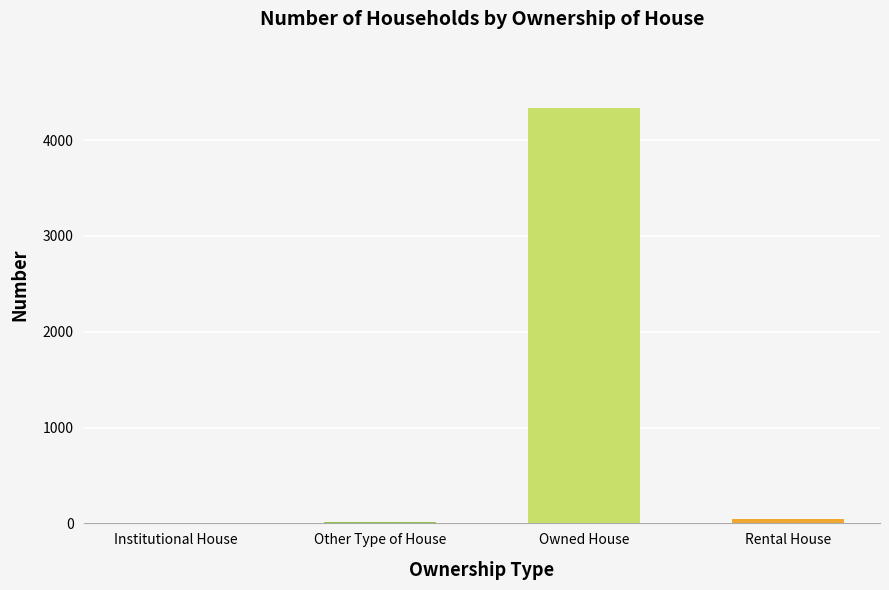

Which category has the highest value across all series?

Owned House